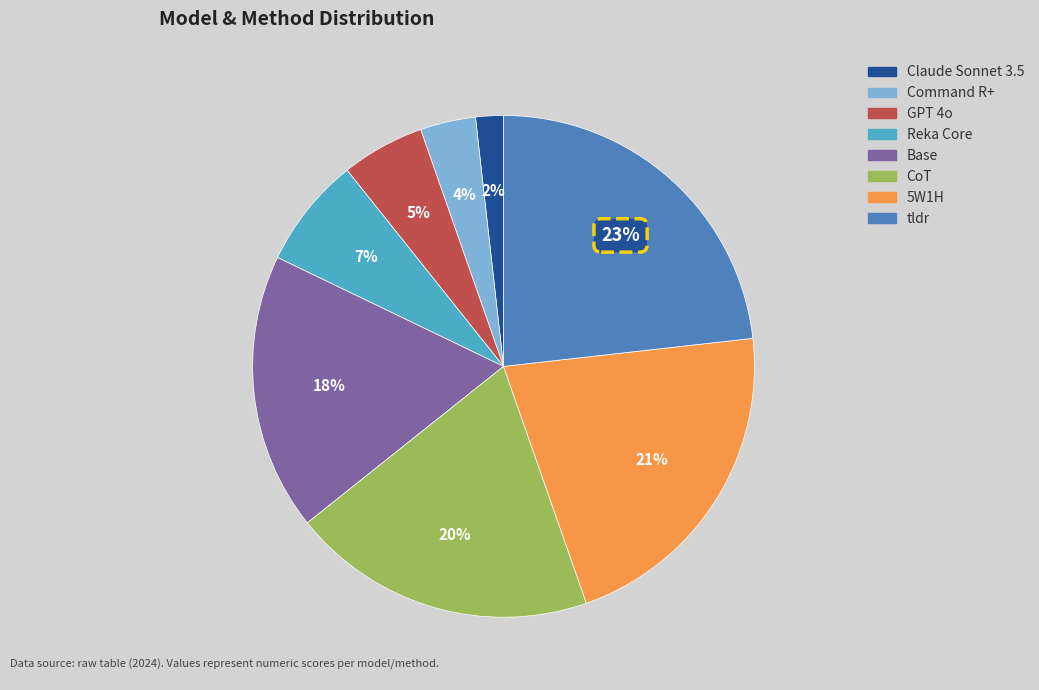

Combined, do tldr and Reka Core account for over 50%?

No